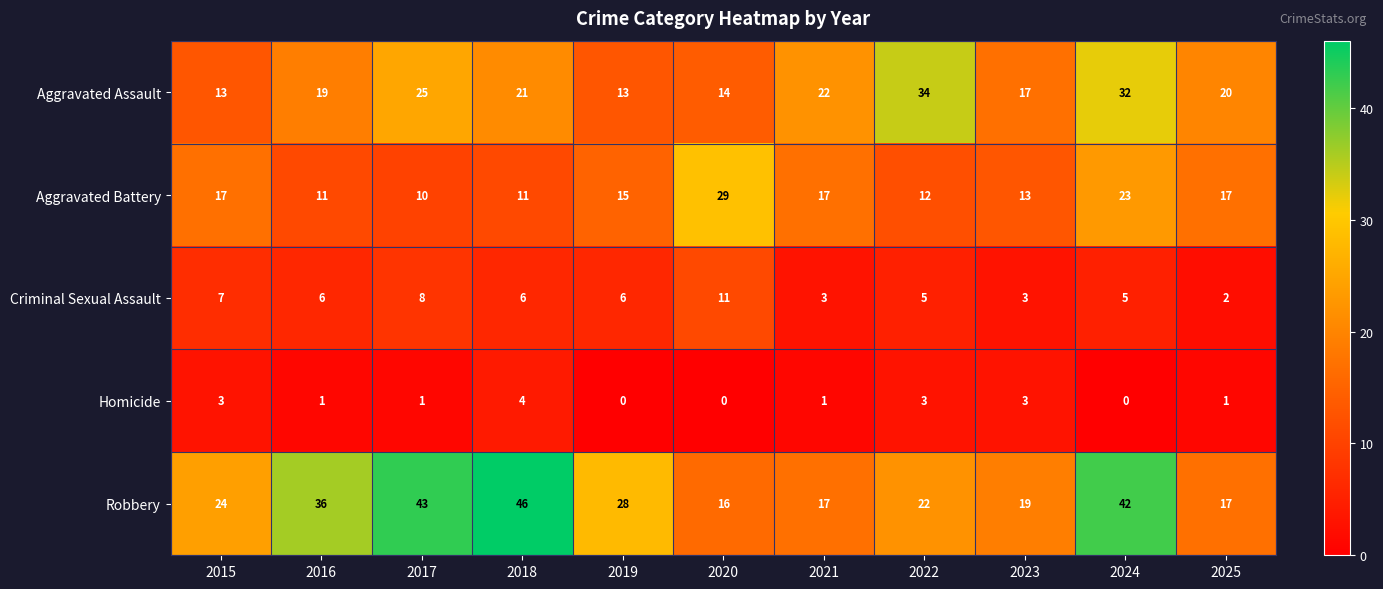

How many data points in Aggravated Battery are less than 15?

5